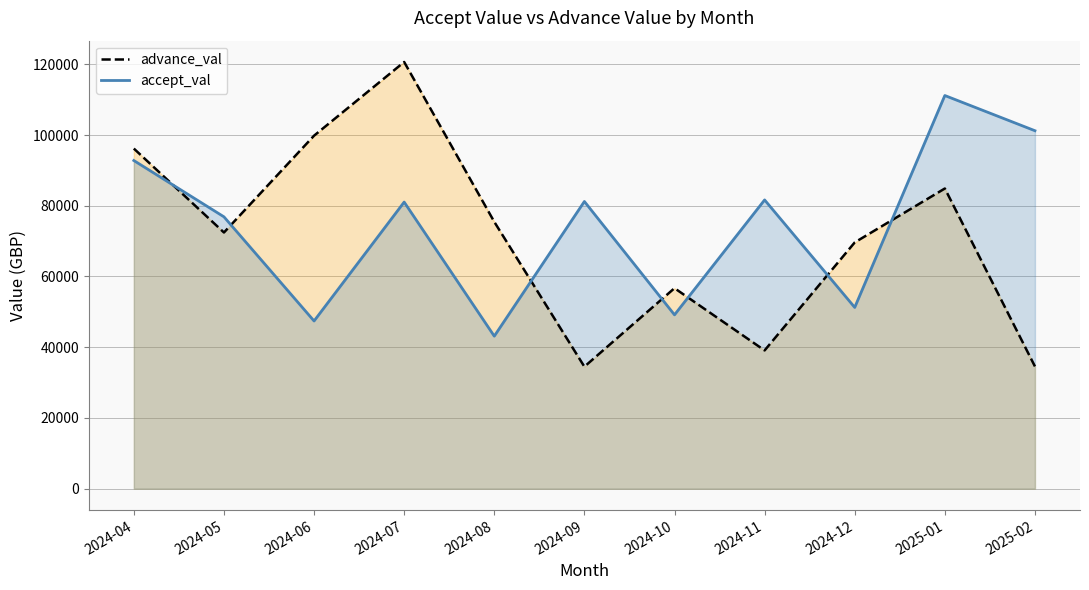

The accept_val series shows 43122 at 2024-08. True or false?

True